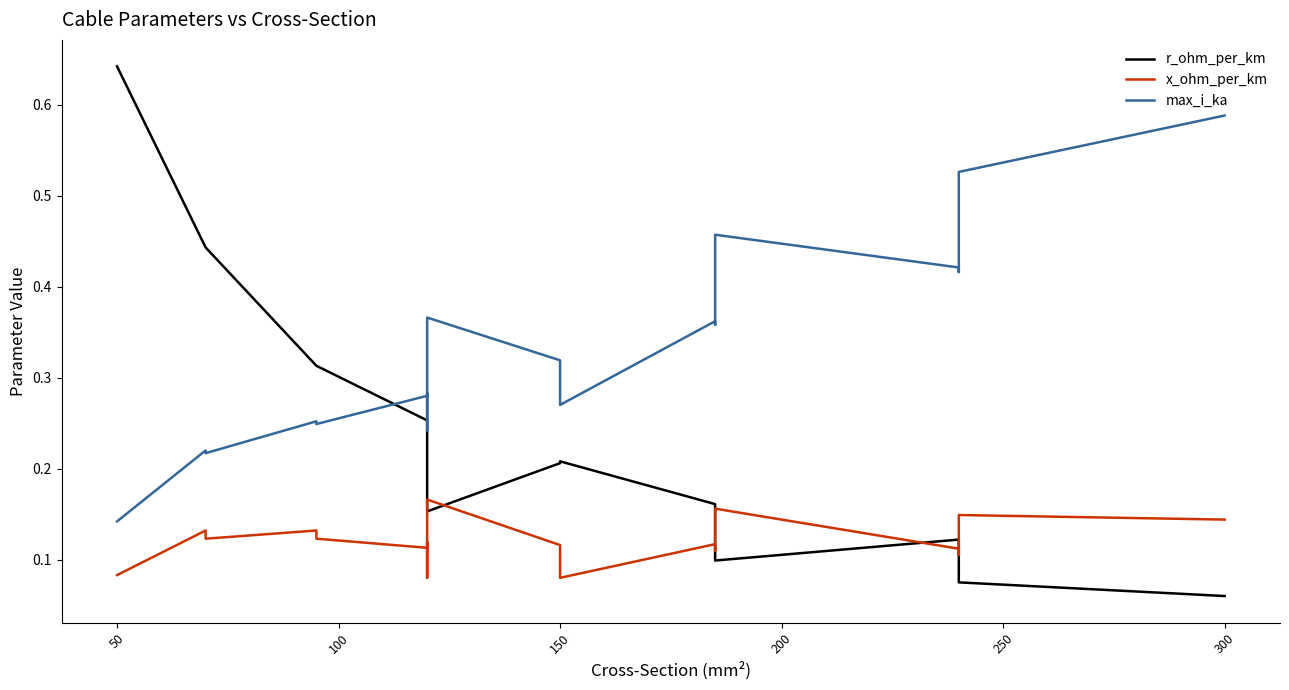

The x_ohm_per_km series shows 0.1 at 200. True or false?

True